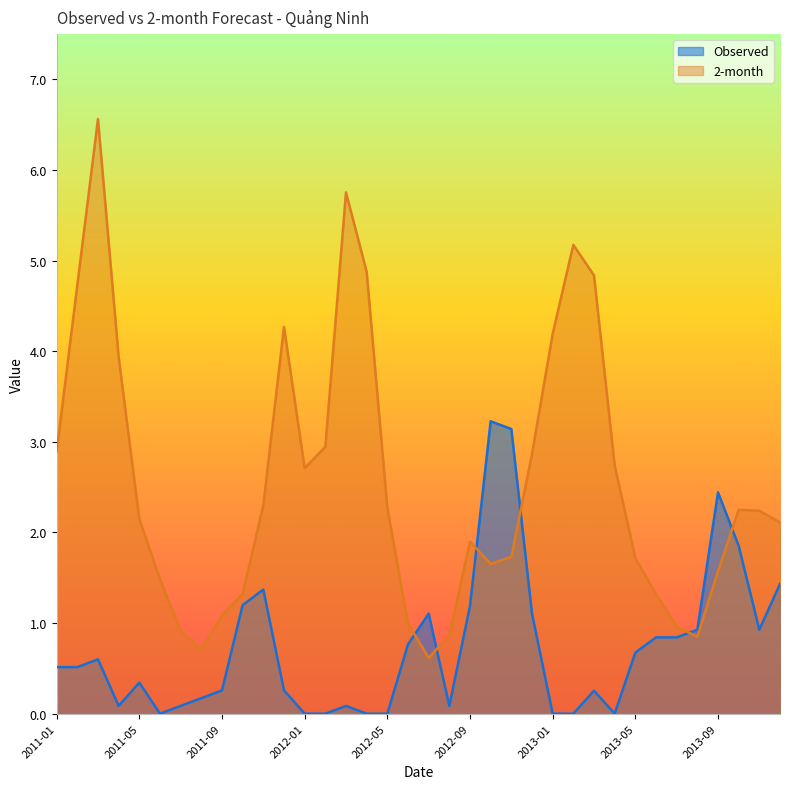

Reading left to right, what are all the values shown in this chart?

Observed: 0.5	0.5	0.6	0.1	0.3	0.0	0.1	0.2	0.3	1.2	1.4	0.3	0.0	0.0	0.1	0.0	0.0	0.8	1.1	0.1	1.2	3.2	3.1	1.1	0.0	0.0	0.3	0.0	0.7	0.8	0.8	0.9	2.4	1.9	0.9	1.4
2-month: 2.9	4.7	6.6	3.9	2.1	1.5	0.9	0.7	1.1	1.3	2.3	4.3	2.7	2.9	5.8	4.9	2.3	1.0	0.6	0.9	1.9	1.7	1.7	2.9	4.2	5.2	4.8	2.7	1.7	1.3	1.0	0.8	1.6	2.2	2.2	2.1